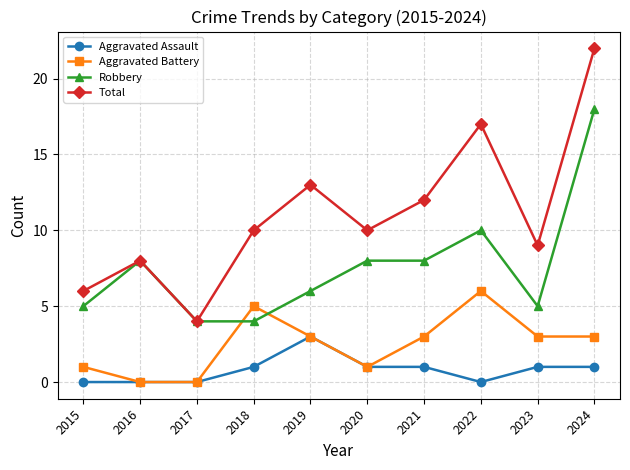

Read the Total value at 2016, to the nearest 5.

10